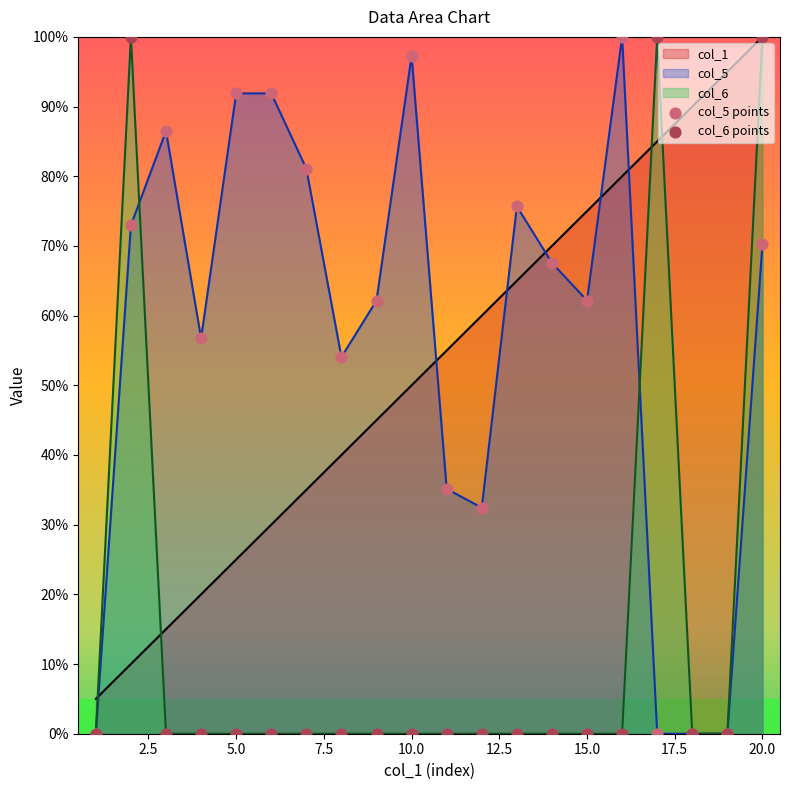

At 10.0, list the series in order from smallest to largest.

col_6, col_1, col_5